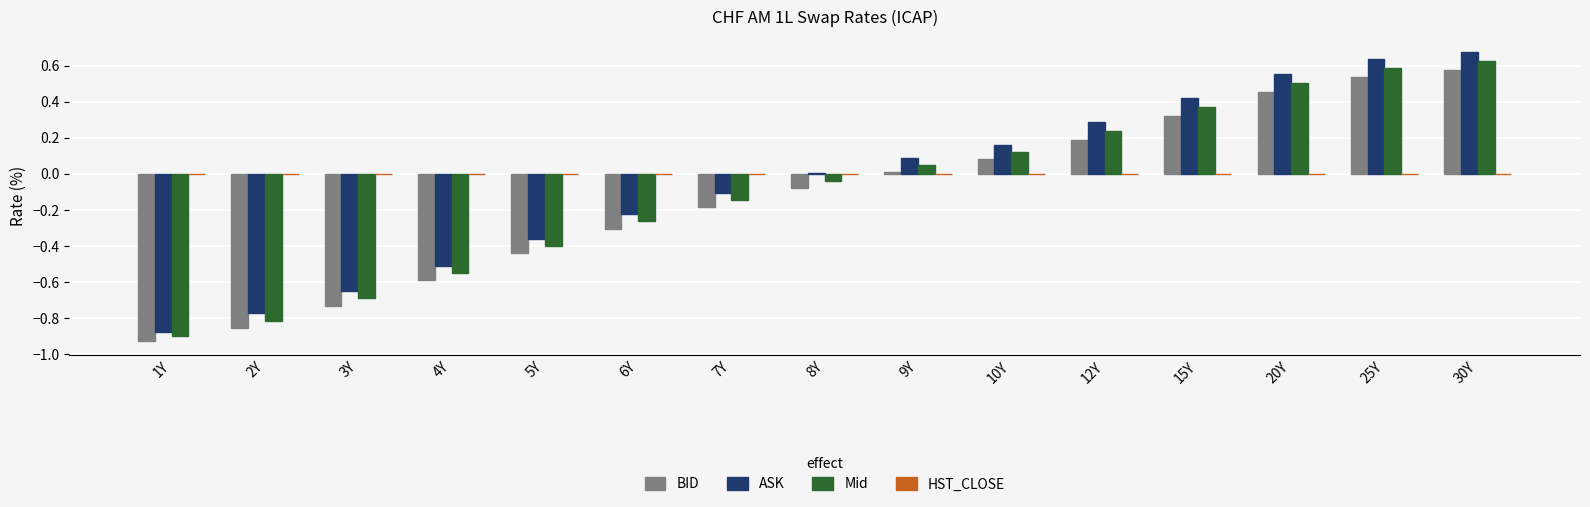

Which series changed the most between 3Y and 25Y?

ASK